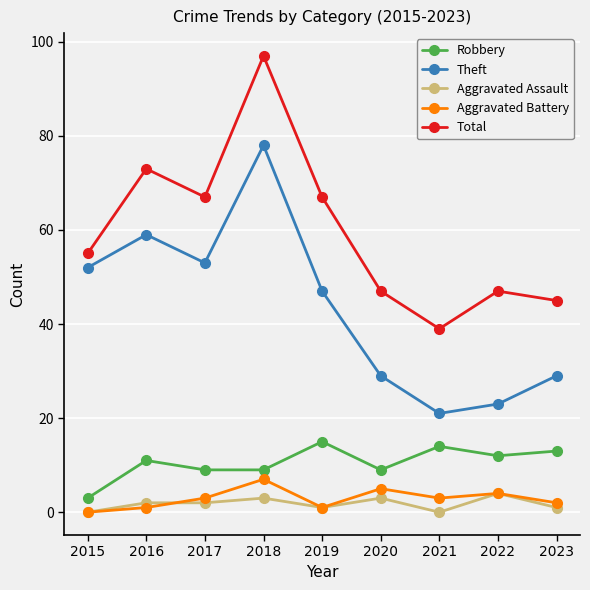

True or false: Robbery and Total cross at least once.

False